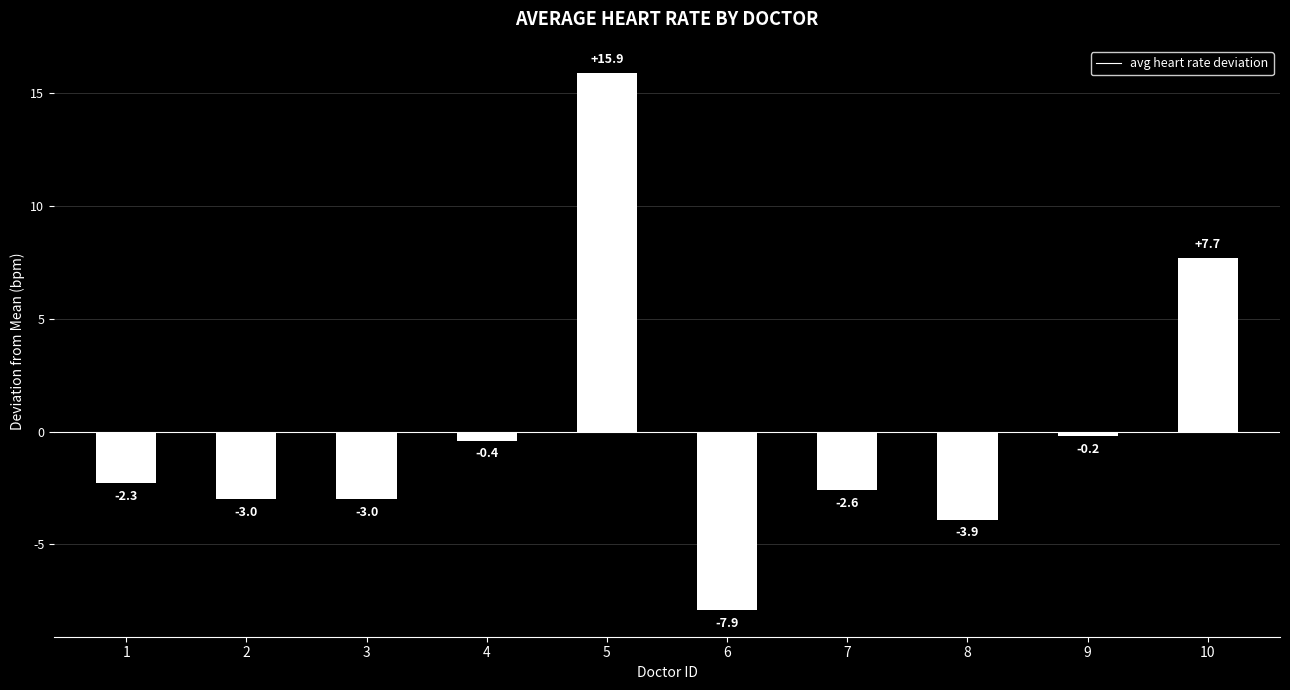

True or false: the data shows -3.9 at 8.

True